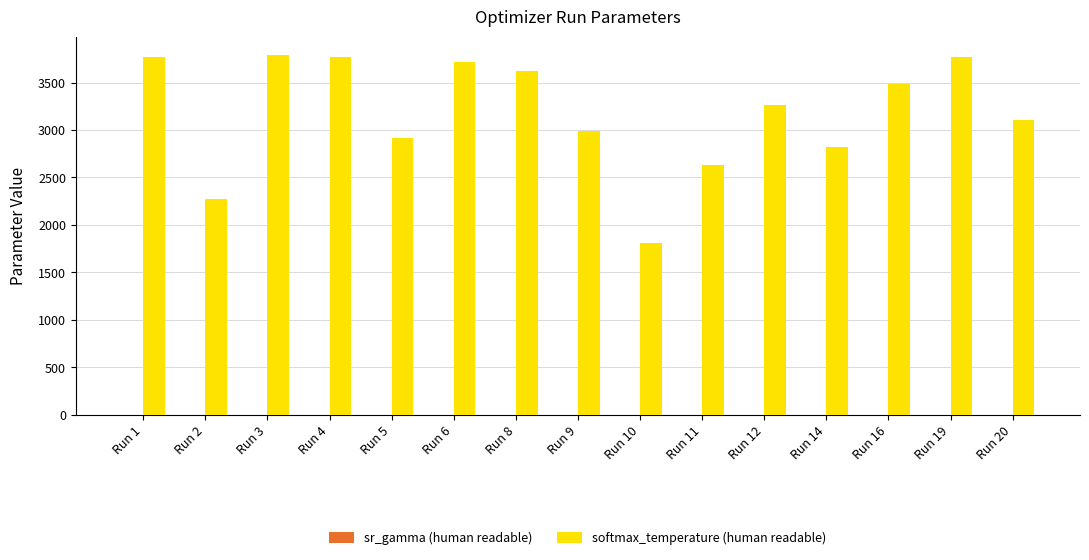

Where is softmax_temperature (human readable) nearest to the value 2804?

Run 14